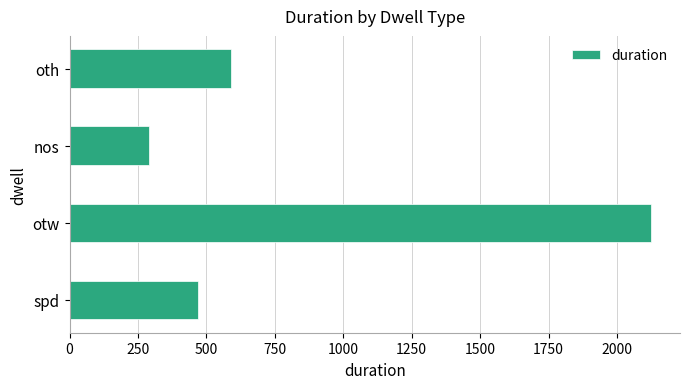

The chart shows a value of 471 at spd. True or false?

True